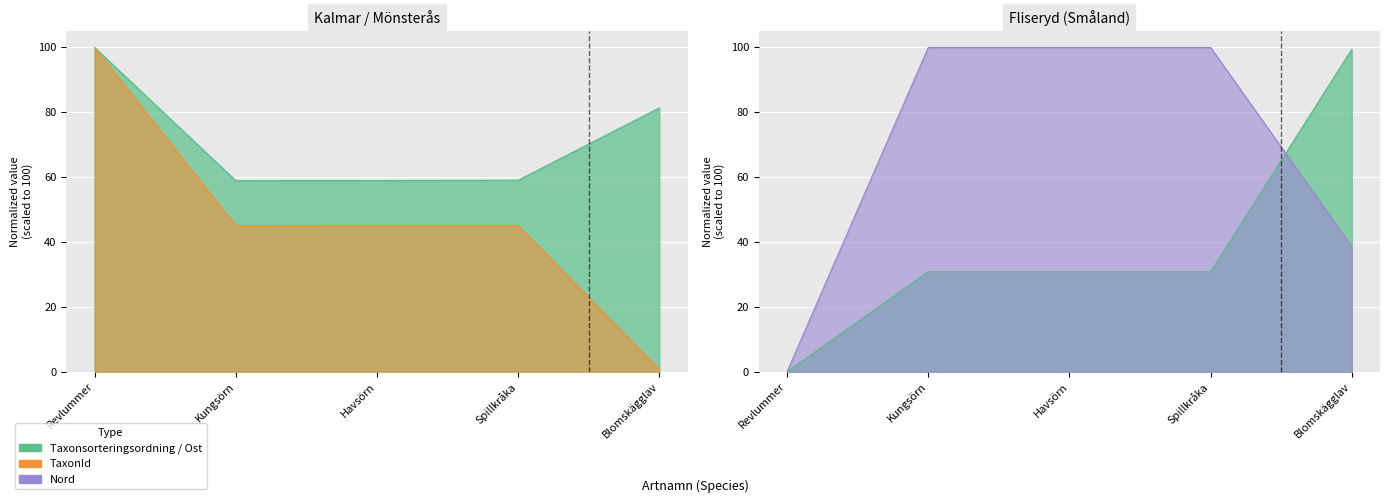

Reading left to right, extract all data points from this chart.

Taxonsorteringsordning: Revlummer=100.0	Kungsörn=58.9	Havsörn=59.0	Spillkråka=59.1	Blomskägglav=81.4
TaxonId: Revlummer=100.0	Kungsörn=45.1	Havsörn=45.1	Spillkråka=45.1	Blomskägglav=0.7
Ost: Revlummer=0.0	Kungsörn=30.8	Havsörn=30.8	Spillkråka=30.8	Blomskägglav=99.1
Nord: Revlummer=0.0	Kungsörn=99.7	Havsörn=99.7	Spillkråka=99.7	Blomskägglav=38.5